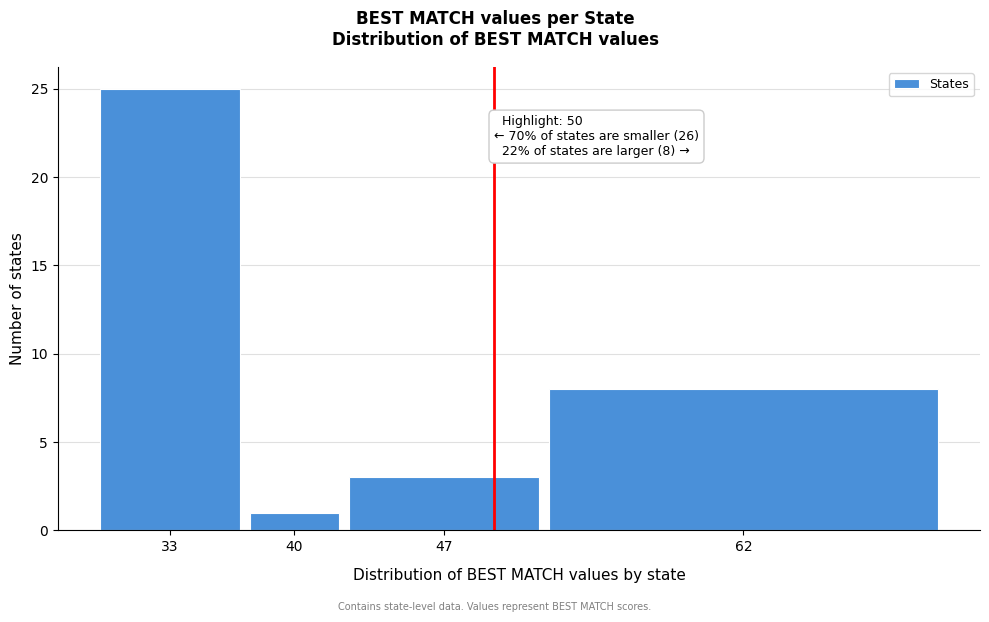

Reading left to right, extract all data points from this chart.

33=25	40=1	47=3	62=8